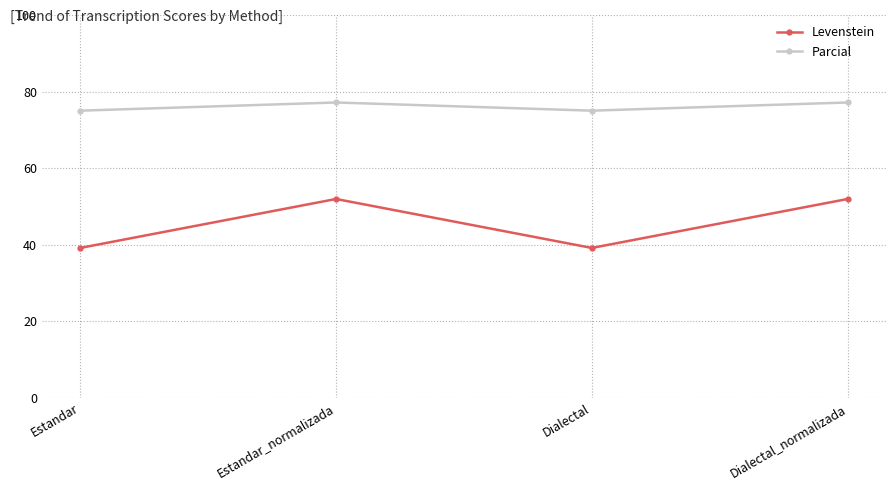

At how many categories does at least one series exceed 43?

4